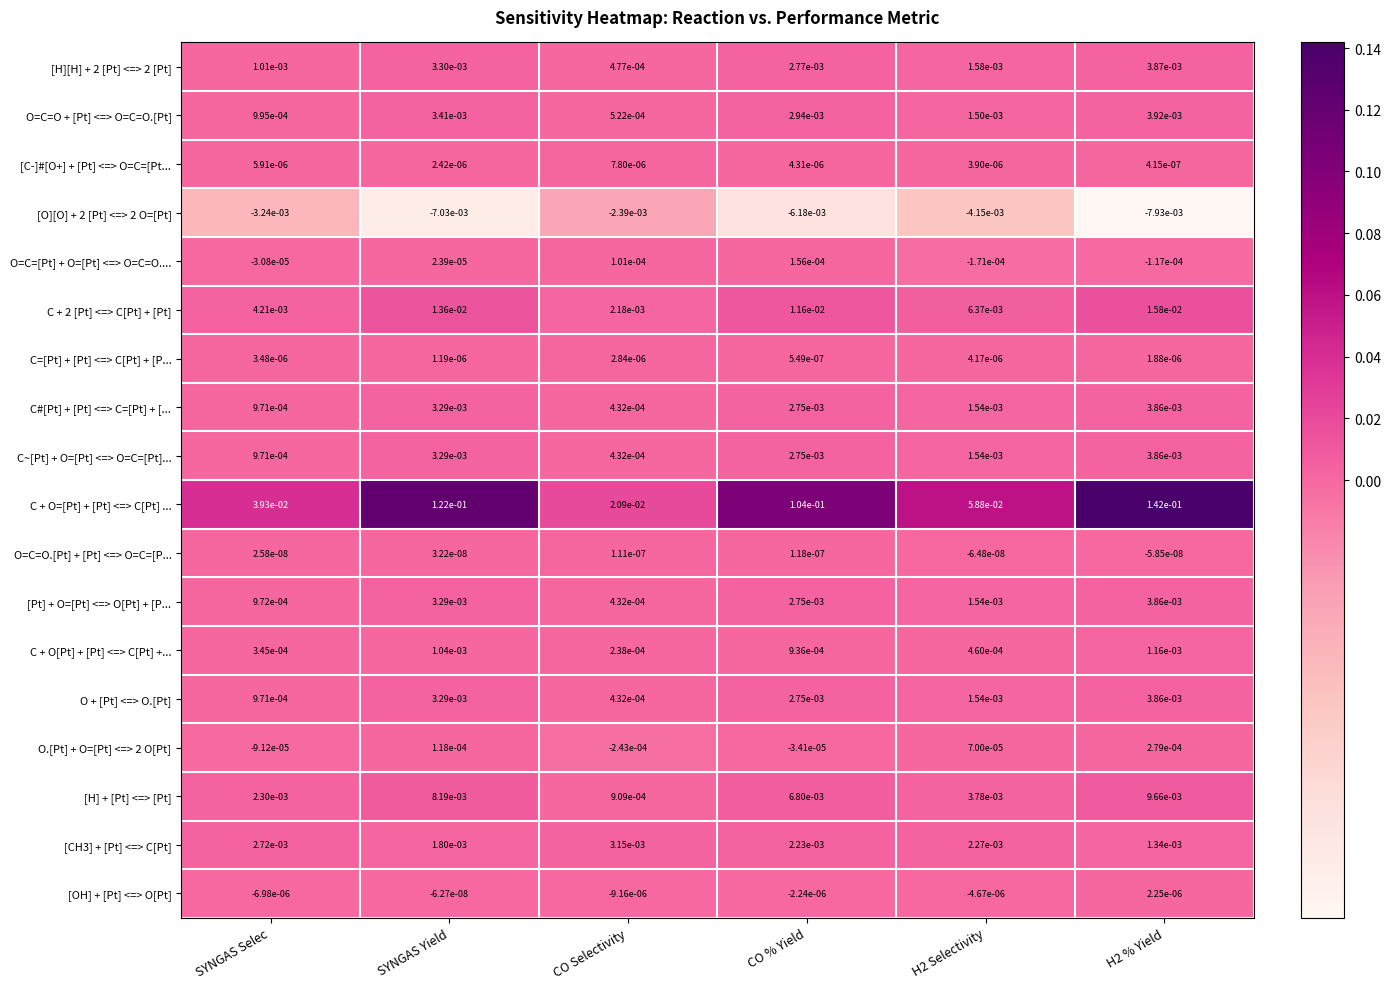

Is the value of C=[Pt] + [Pt] <=> C[Pt] + [P... at SYNGAS Yield greater than the value of [Pt] + O=[Pt] <=> O[Pt] + [P... at CO Selectivity?

No